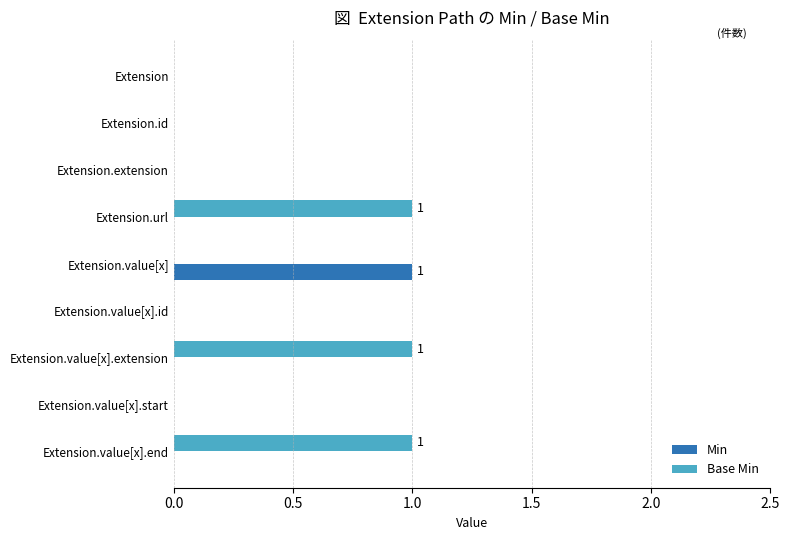

What are all the series names shown in the legend?

Min, Base Min